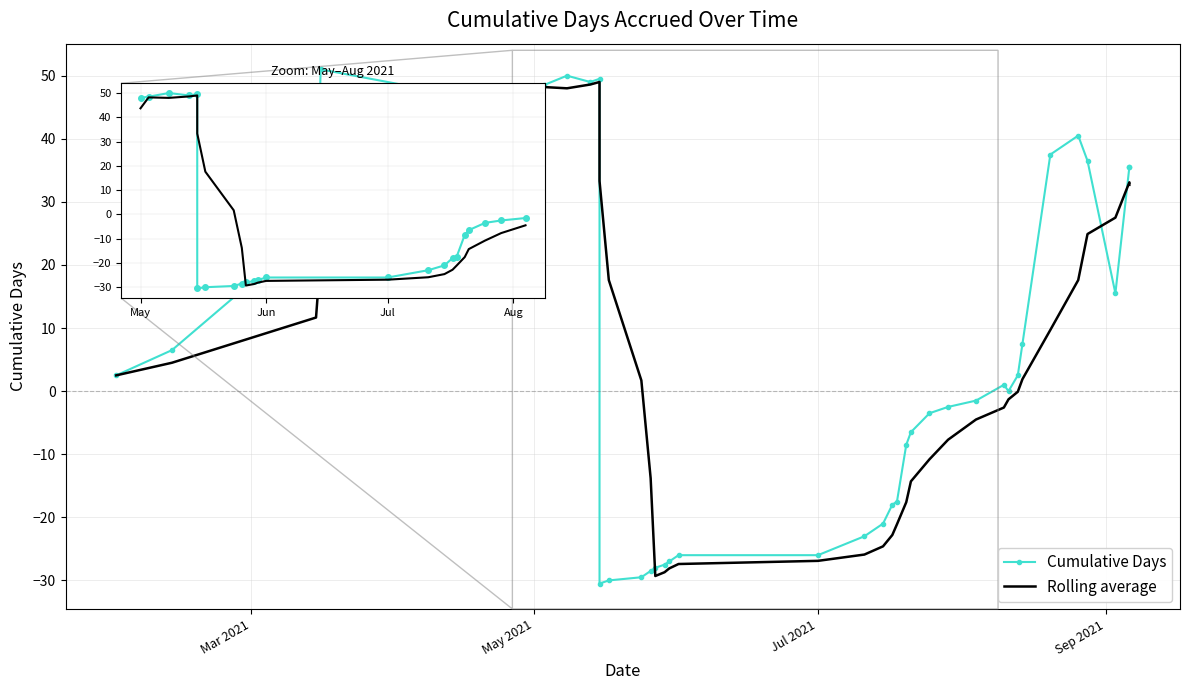

Between which two adjacent categories do Cumulative Days and Rolling average first intersect?

10 and 11